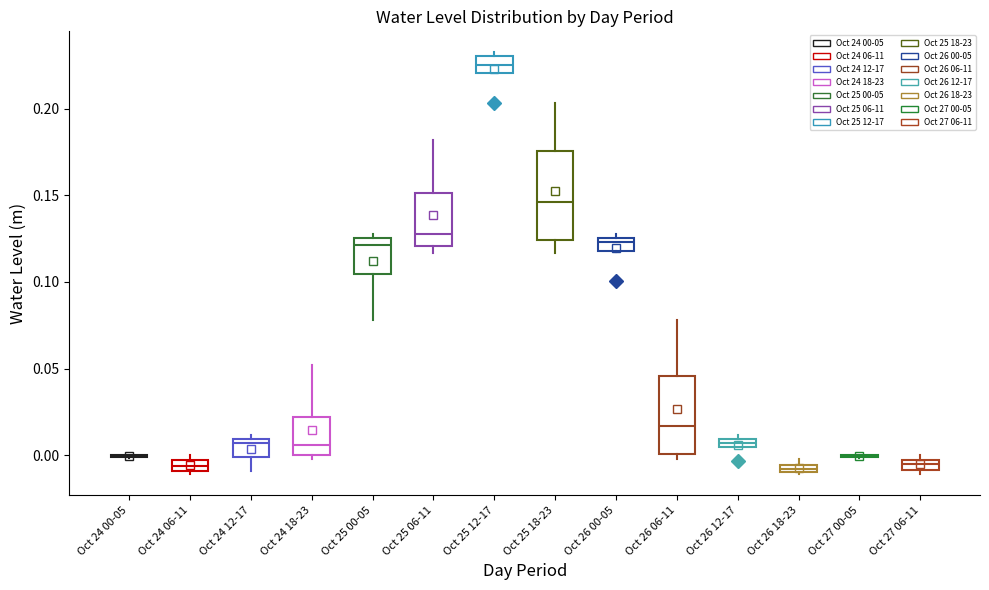

Where is the upper edge of the box for Oct 26 00-05 on the y-axis? The values are not printed on the chart, so give them approximately, as read against the axis.

0.125